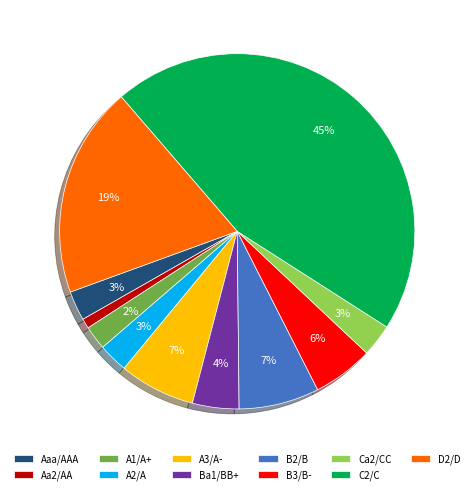

The Ba1/BB+ slice represents 22% of the pie. True or false?

False